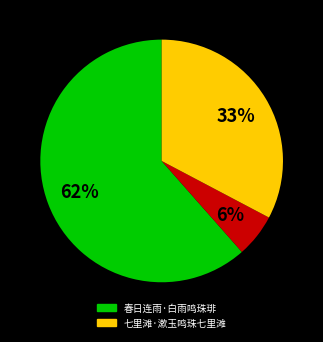

To the nearest percent, what is the average slice percentage?

33%